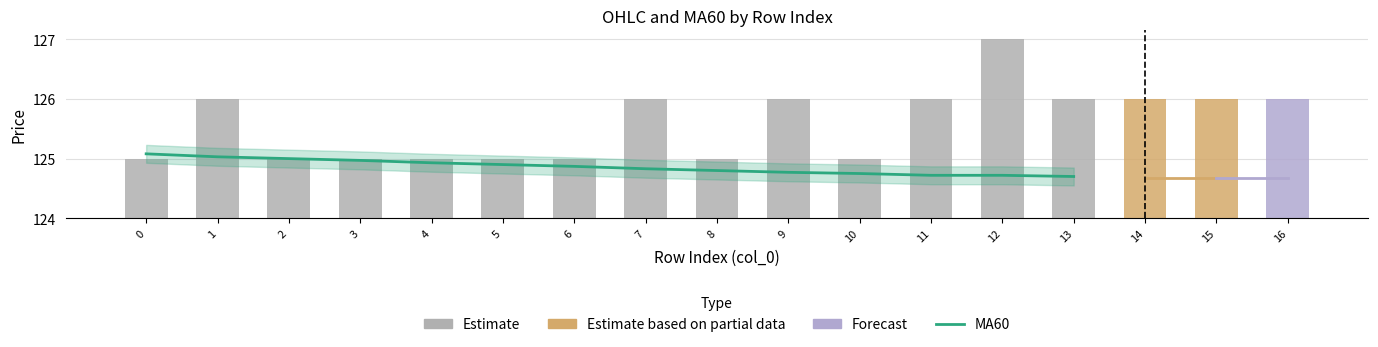

What is the value of the 5th bar from the left?

124.9